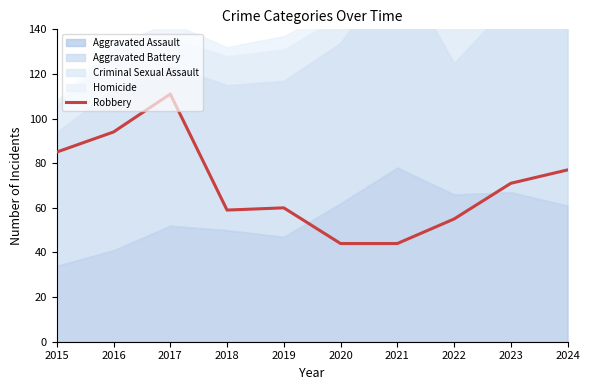

Is it true that the value at 2020 is 44?

True